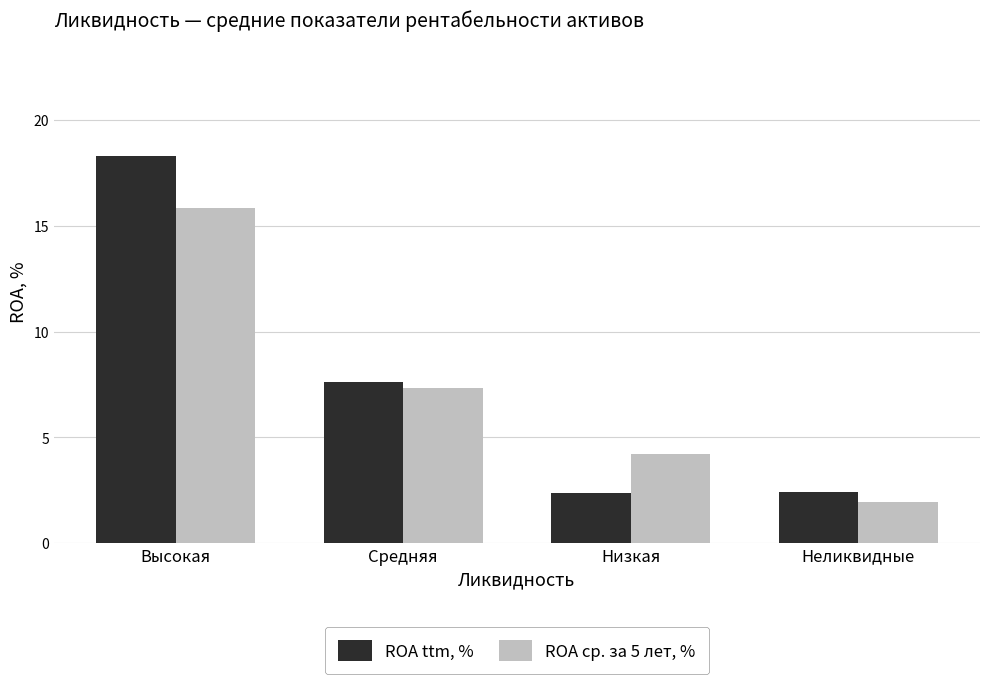

What is the label of the 1st bar from the left?

Высокая